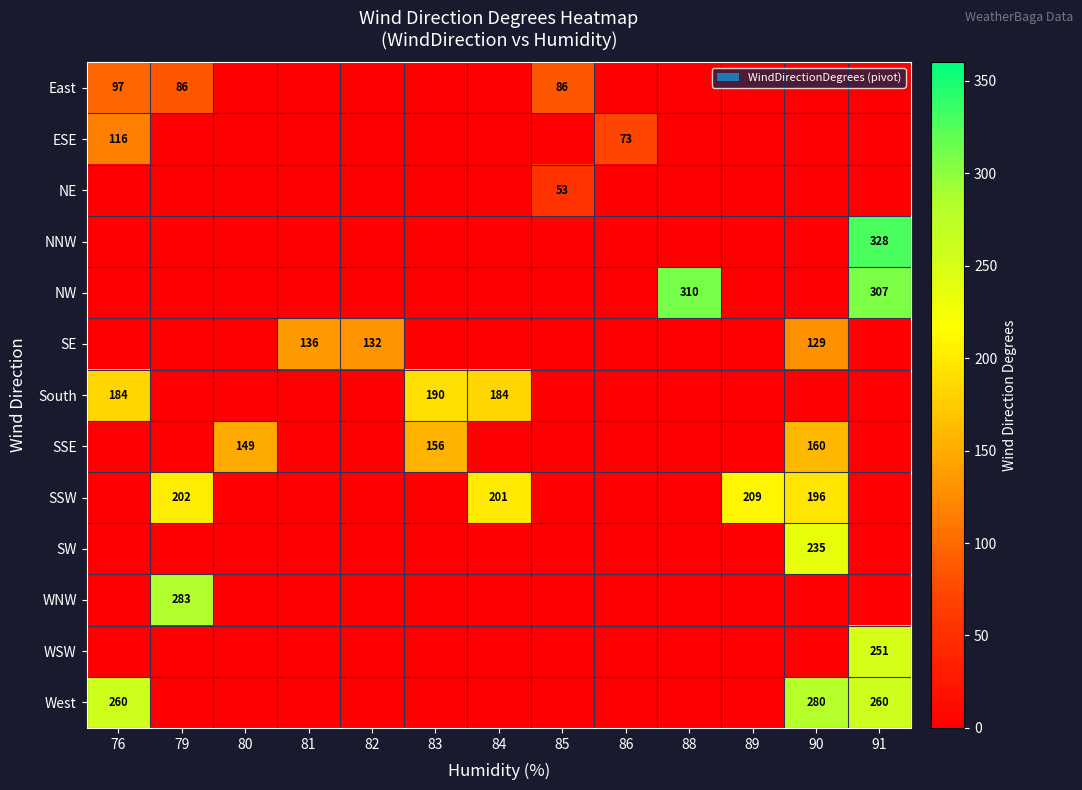

True or false: SSE has a value of 240 at 90.

False